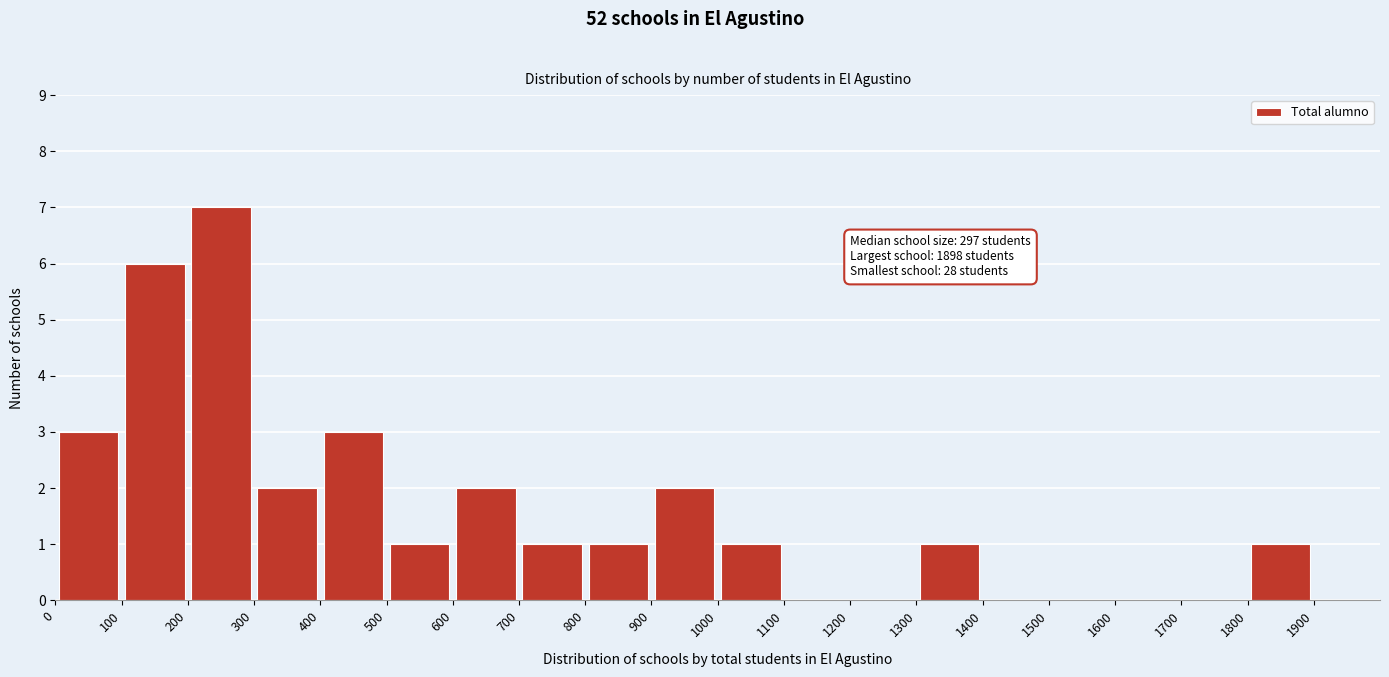

Which range on the x-axis has the tallest bar?

200 to 300